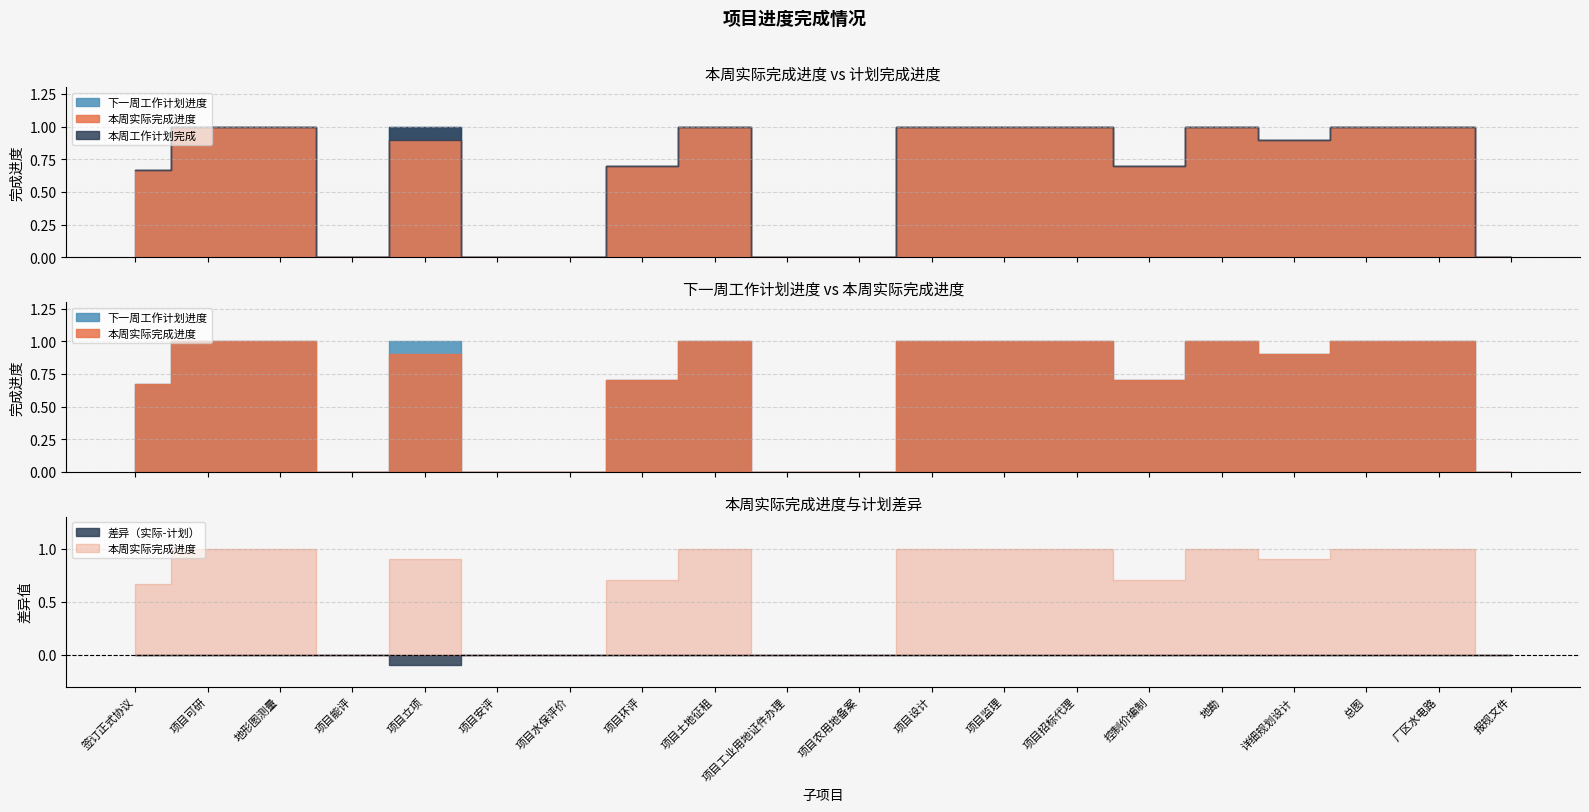

Reading left to right, what are all the values shown in this chart?

本周实际完成进度: 0.7	1.0	1.0	0.0	0.9	0.0	0.0	0.7	1.0	0.0	0.0	1.0	1.0	1.0	0.7	1.0	0.9	1.0	1.0	0.0
本周工作计划完成: 0.7	1.0	1.0	0.0	1.0	0.0	0.0	0.7	1.0	0.0	0.0	1.0	1.0	1.0	0.7	1.0	0.9	1.0	1.0	0.0
下一周工作计划进度: 0.7	1.0	1.0	0.0	1.0	0.0	0.0	0.7	1.0	0.0	0.0	1.0	1.0	1.0	0.7	1.0	0.9	1.0	1.0	0.0